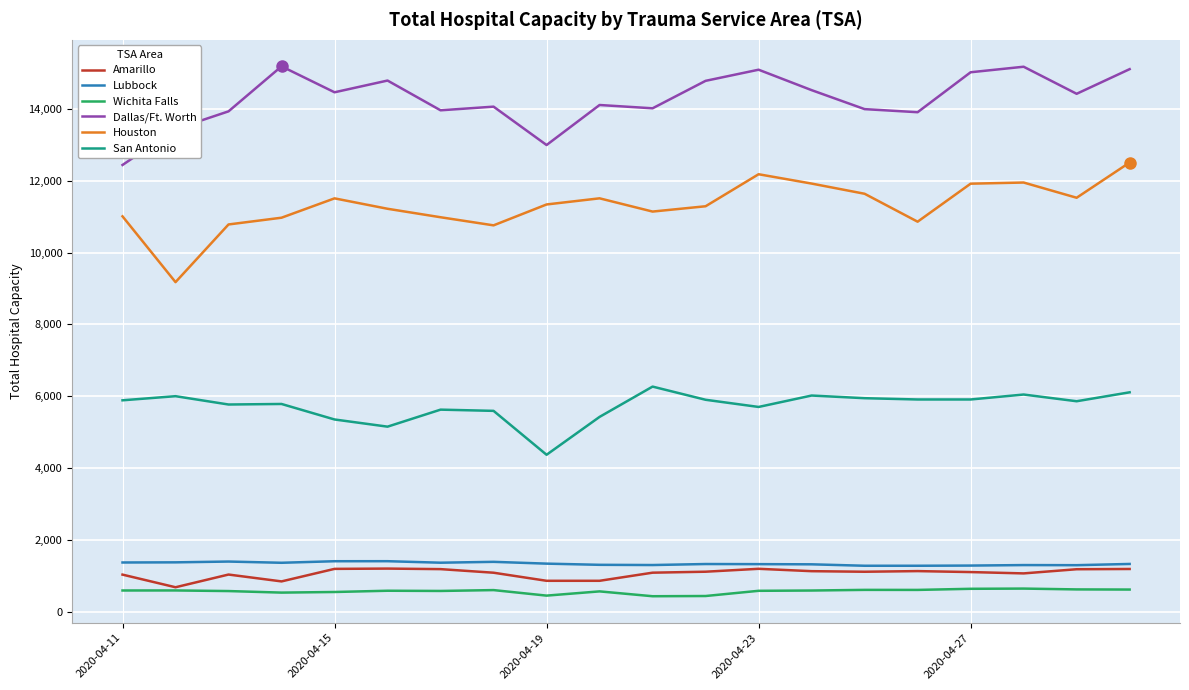

True or false: Dallas/Ft. Worth and San Antonio intersect in this chart.

False